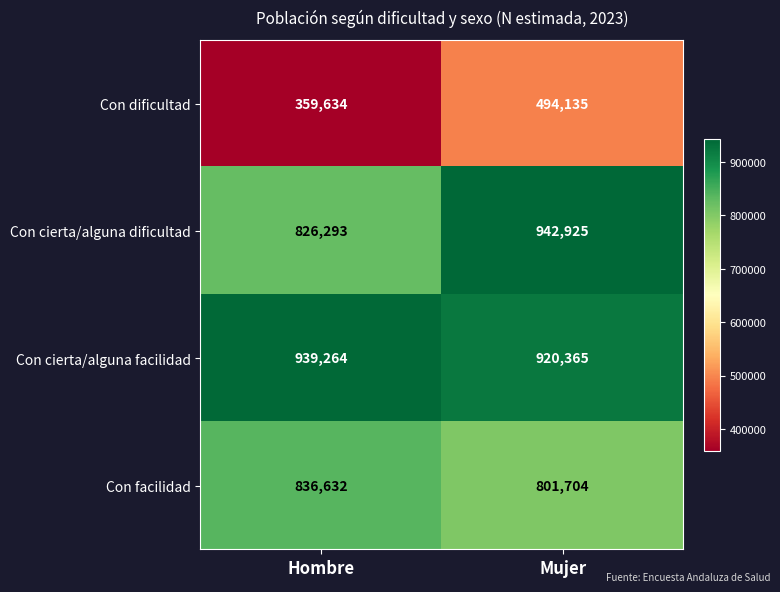

What is the difference between the maximum and minimum values in the Con cierta/alguna dificultad series?

116632